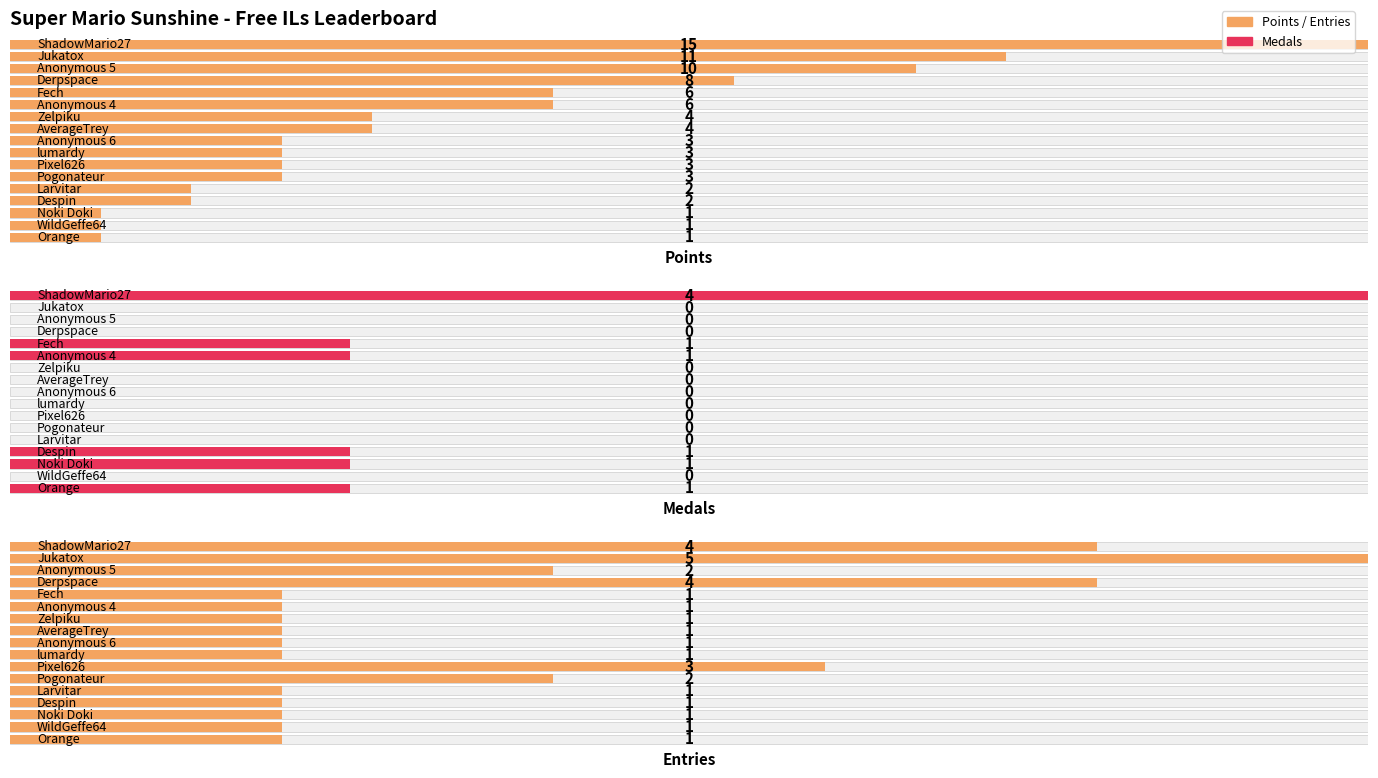

True or false: Points has a value of 3 at Fech.

False